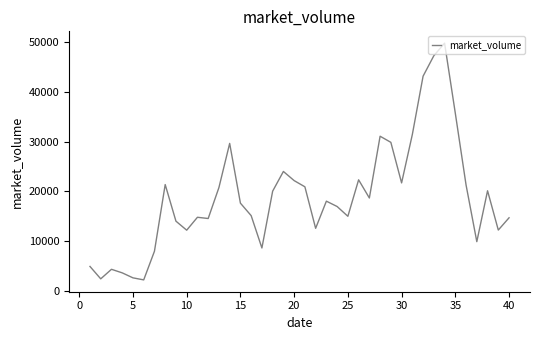

What is the greatest value displayed?

49831